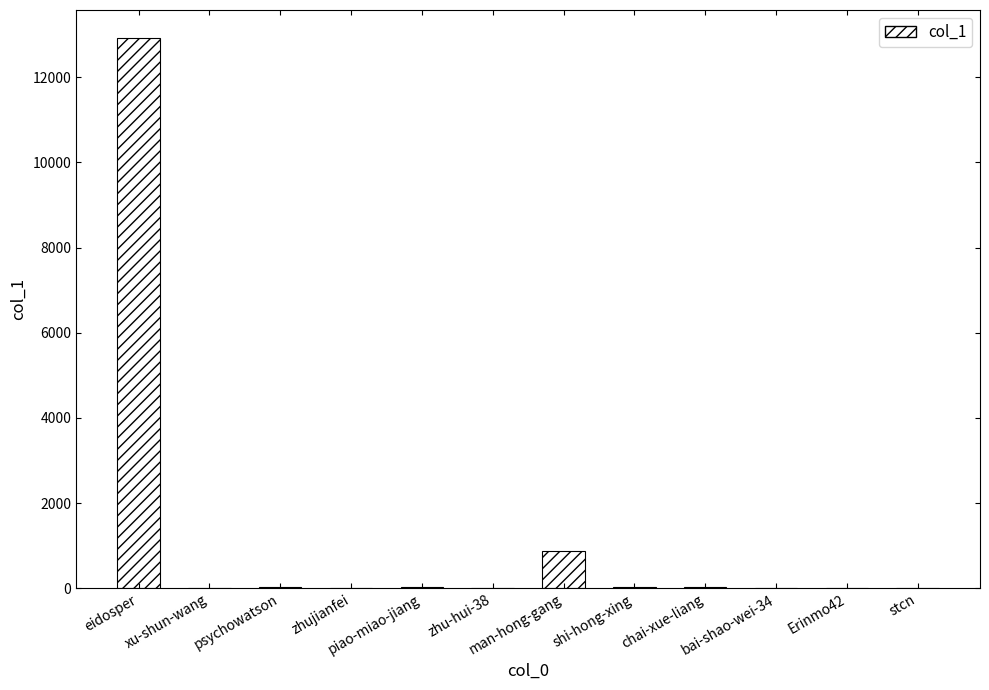

What is the change in value from Erinmo42 to stcn?

+17